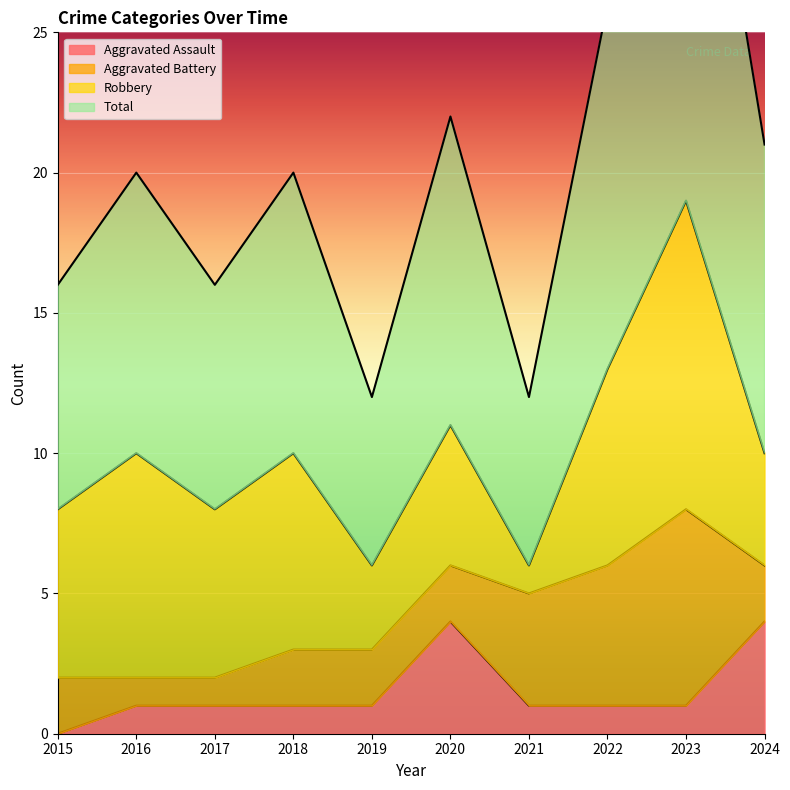

Is the value of Total at 2017 greater than the value of Aggravated Assault at 2021?

Yes